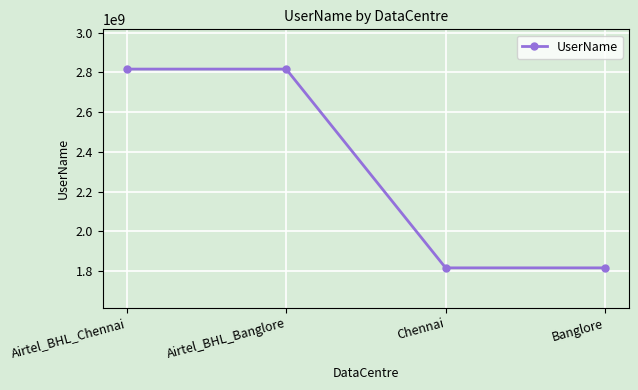

What is the value of the 2nd point from the left?

2817000007